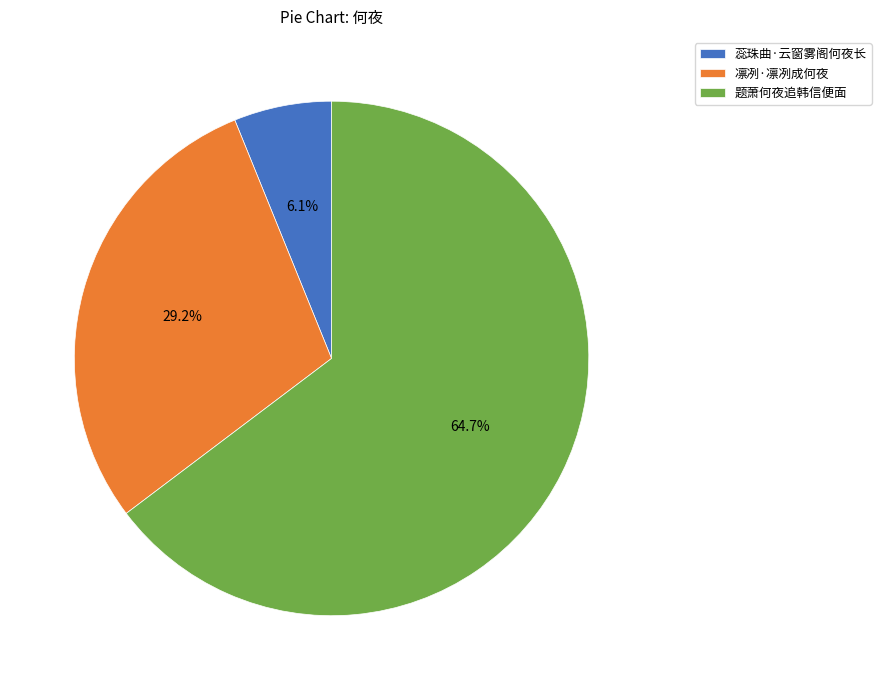

Between 蕊珠曲·云窗雾阁何夜长 and 题萧何夜追韩信便面, which is larger?

题萧何夜追韩信便面